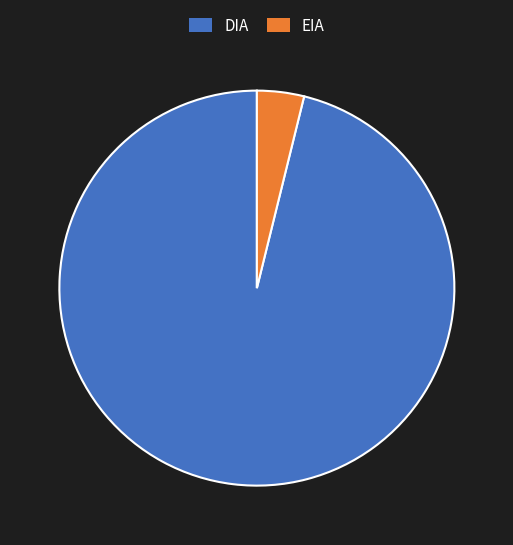

Rank the categories by value from lowest to highest.

EIA, DIA